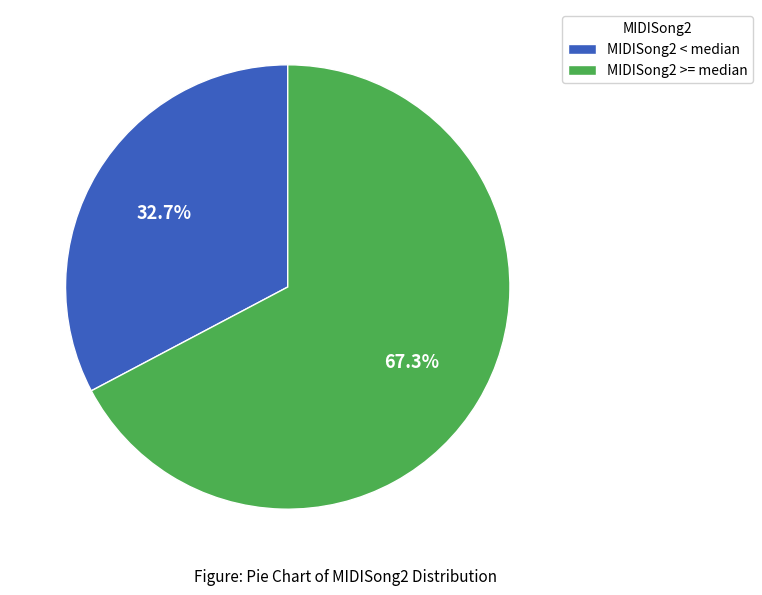

What is the smallest slice in the pie chart?

MIDISong2 < median